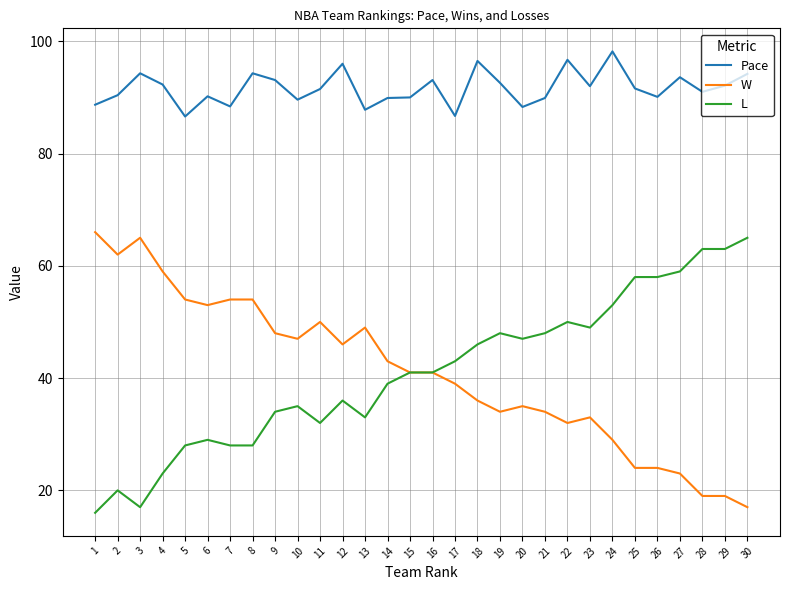

What is the spread (max minus min) of values at 22?

64.7